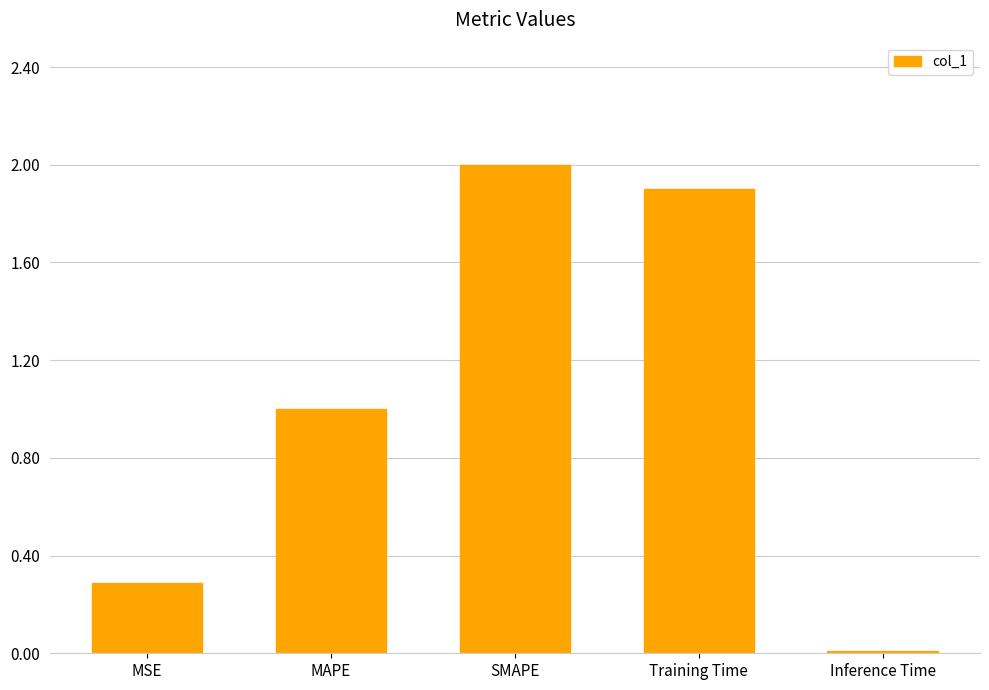

What is the difference between the second highest and second lowest values?

1.6